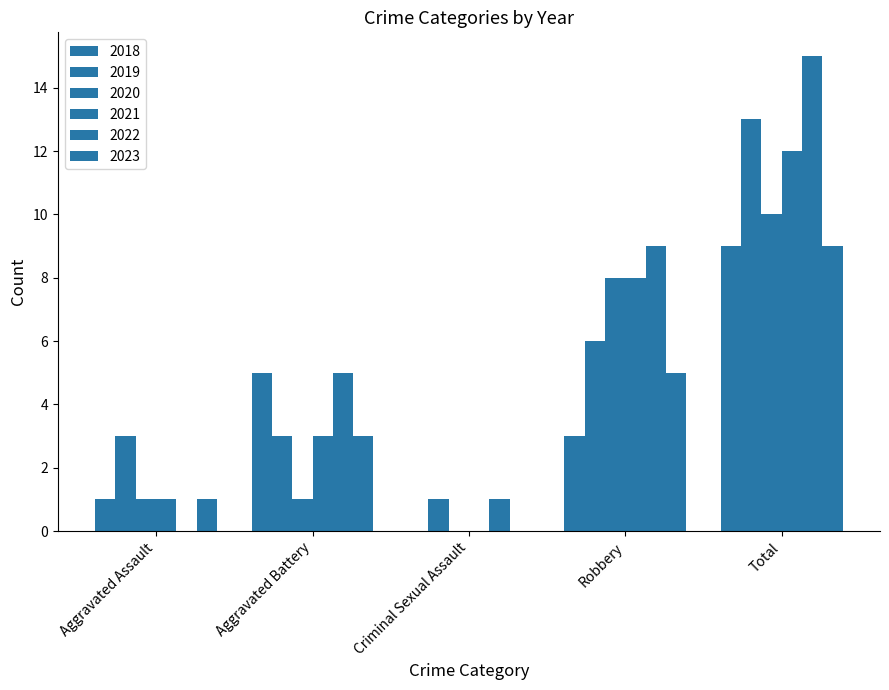

Rank the series by their maximum value, from lowest to highest.

2018, 2023, 2020, 2021, 2019, 2022